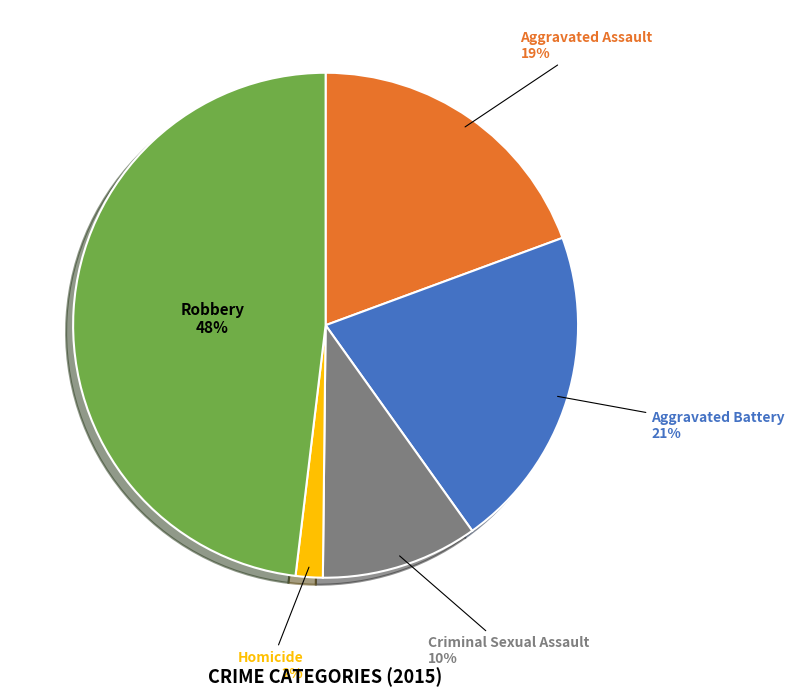

To the nearest percent, what is the average slice percentage?

20%